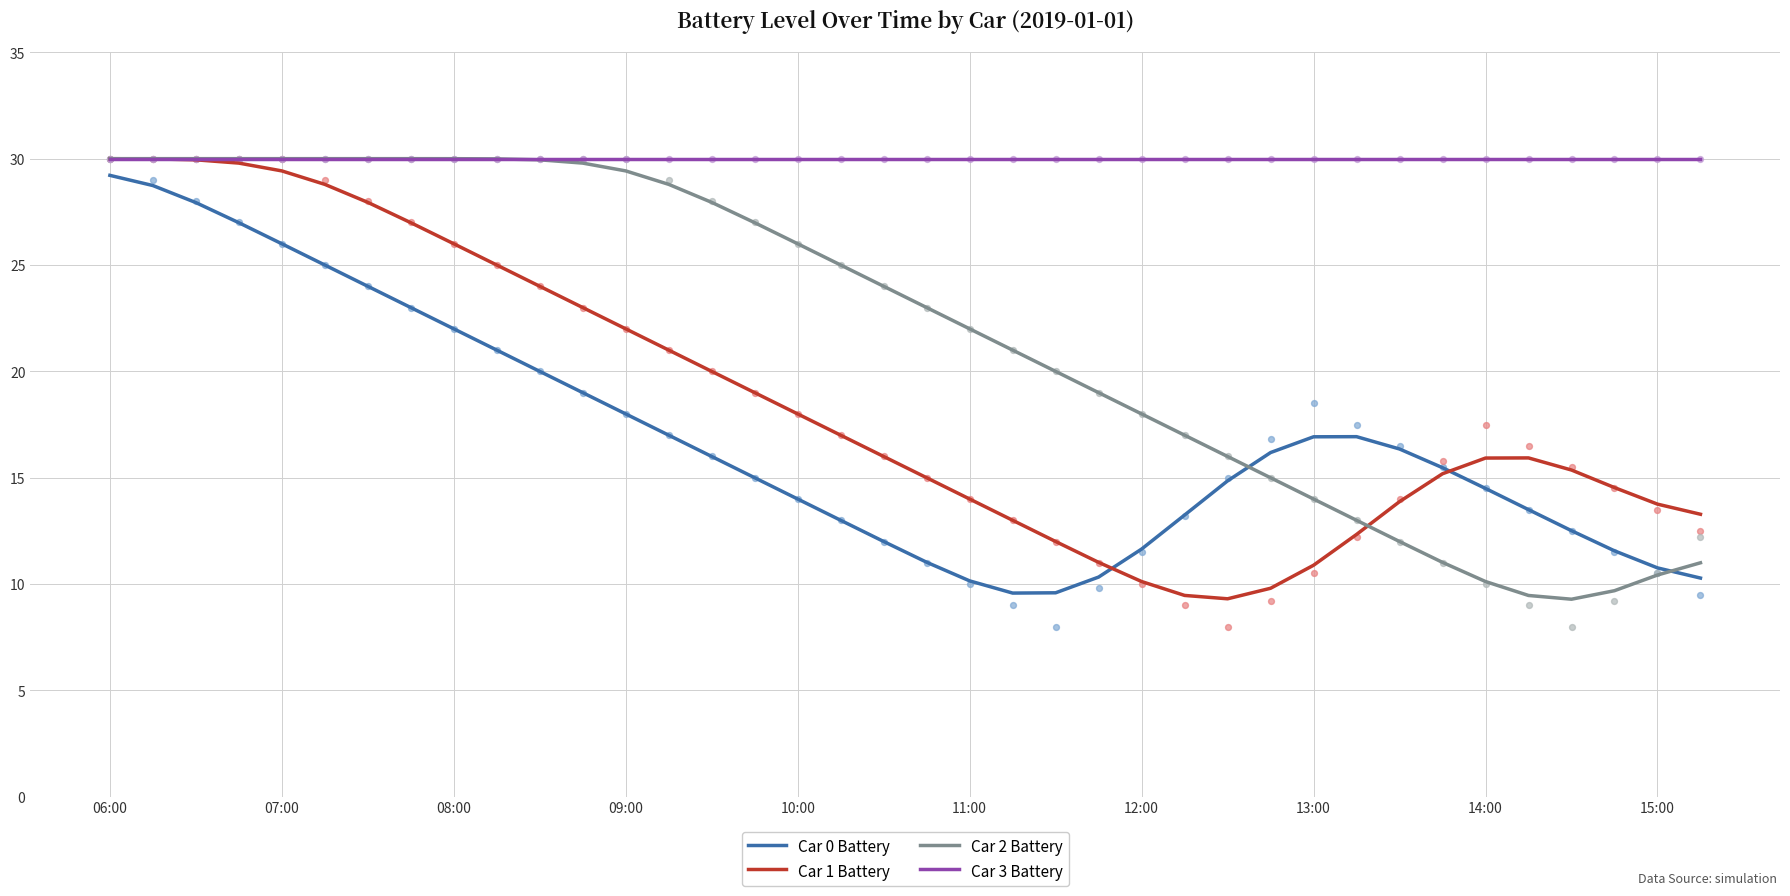

What is the maximum value for Car 0 Battery?

29.2